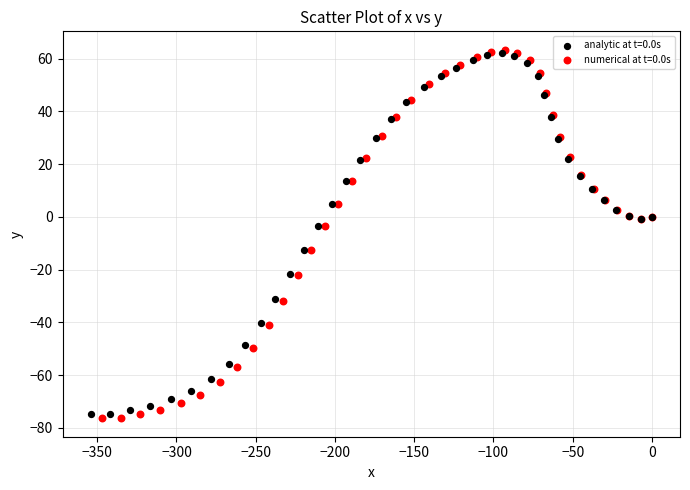

Which series has the largest Y range (max minus min)?

numerical at t=0.0s